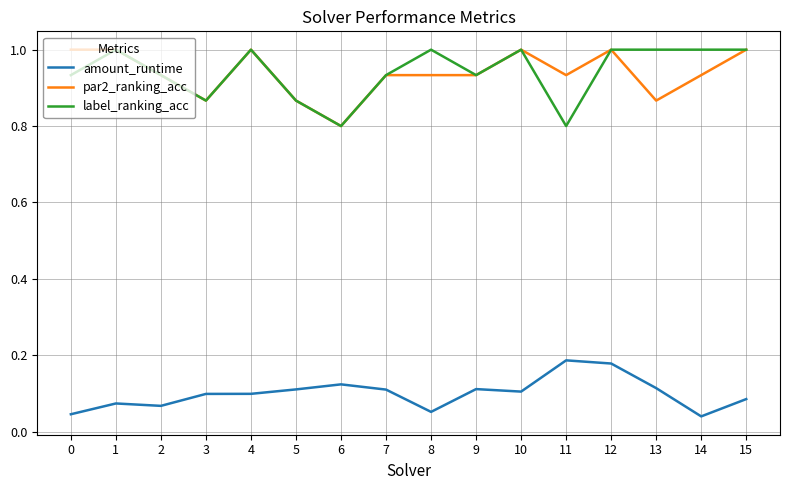

Which category has the lowest value in the par2_ranking_acc series?

6